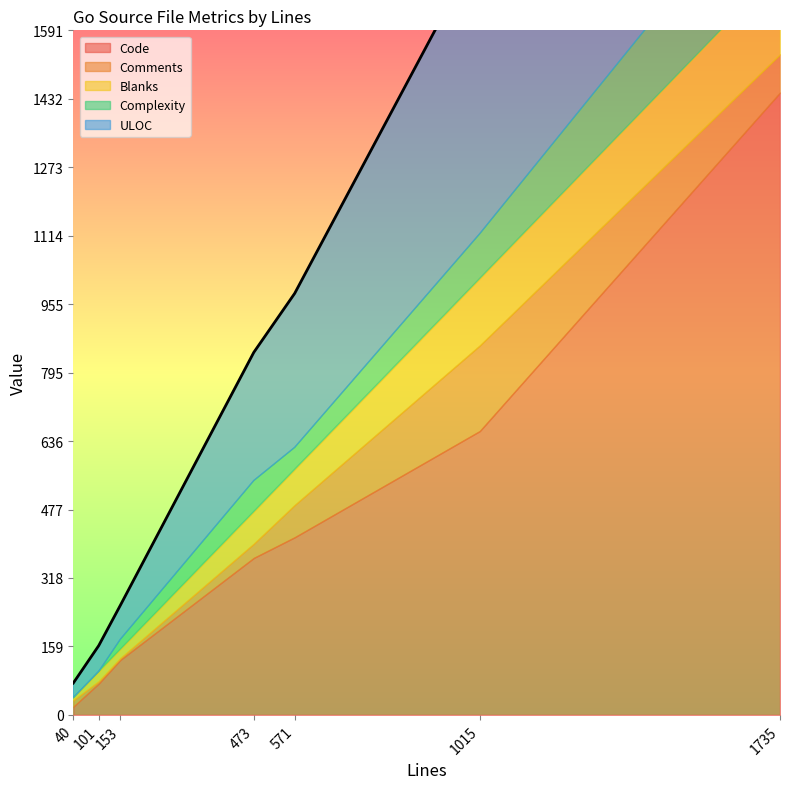

True or false: ULOC and Blanks intersect in this chart.

False